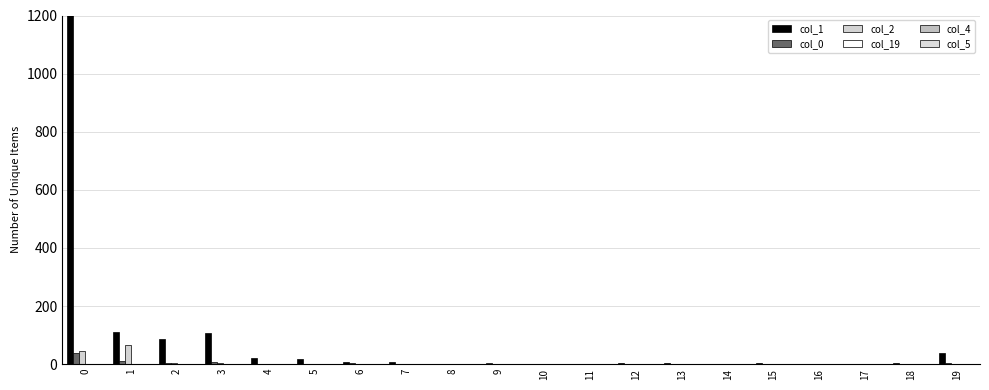

True or false: col_4 has a value of 1 at 12.

False